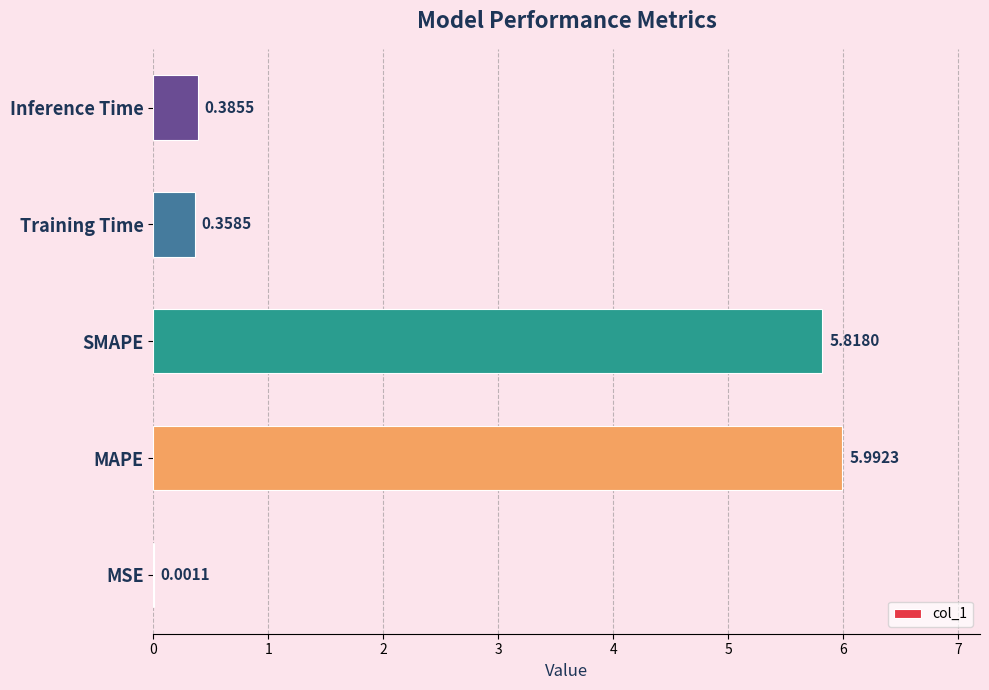

Are the bars horizontal?

Yes